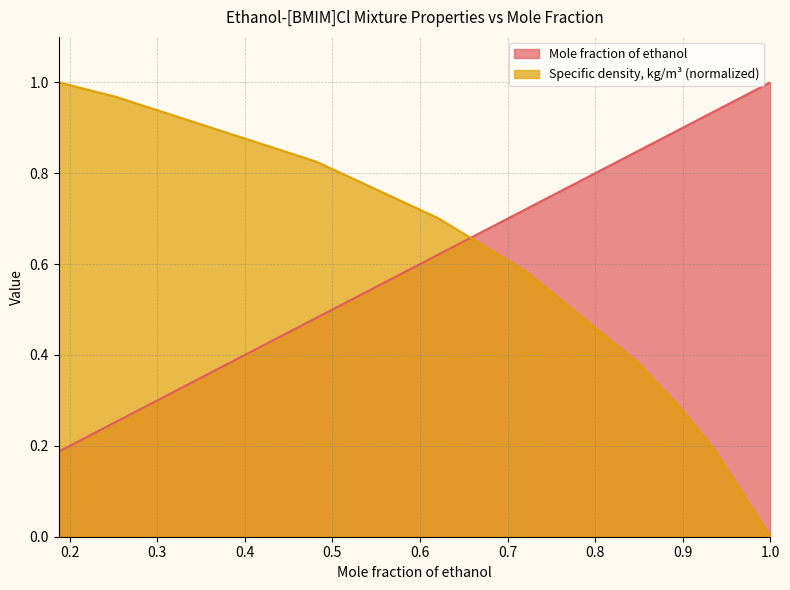

Is it true that Mole fraction of ethanol equals 0.6 at 0.4815?

False